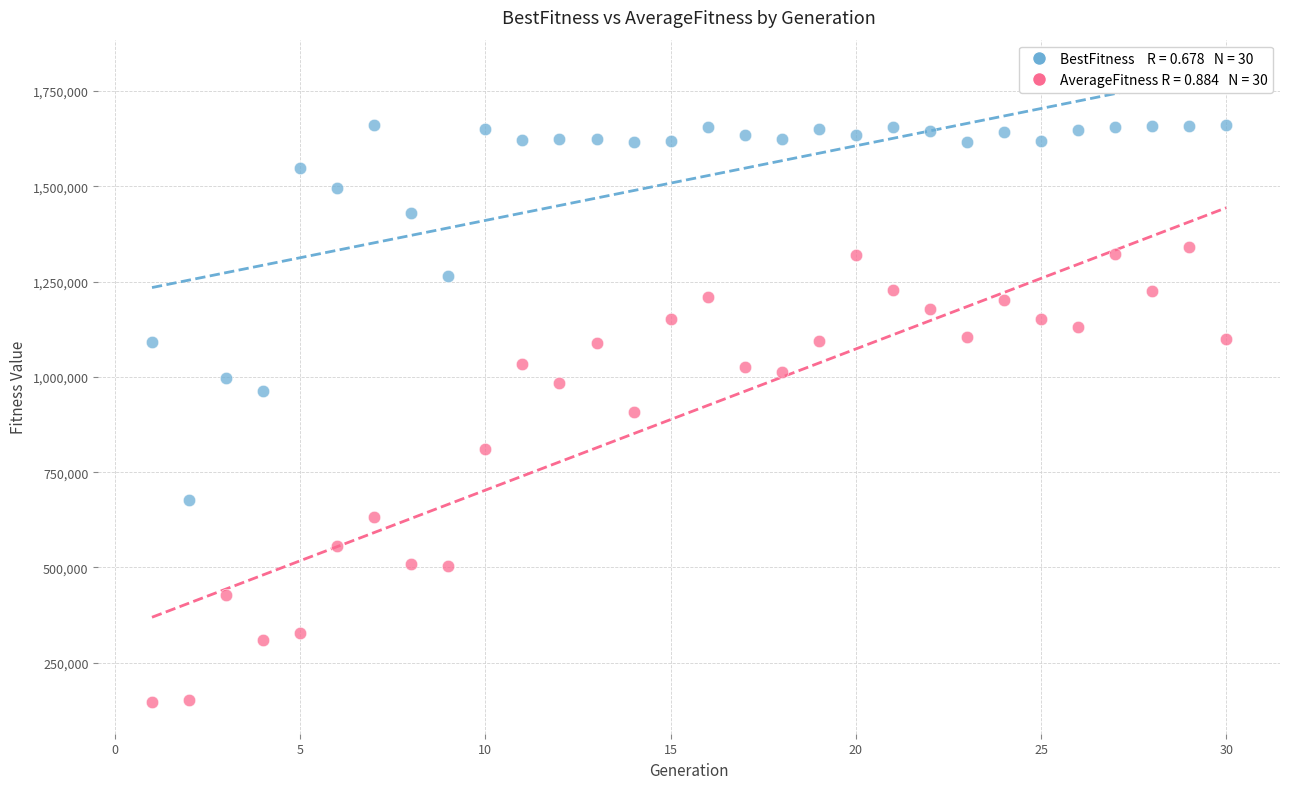

Across all data points, what is the range of Y values (max minus min)?

1515025.6